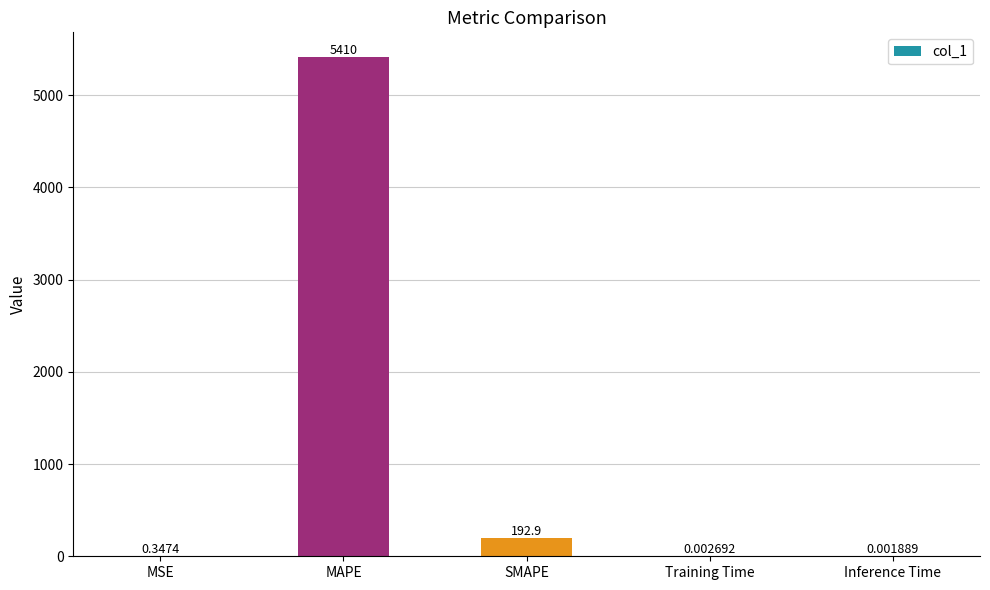

What is the sum of all values?

5603.5